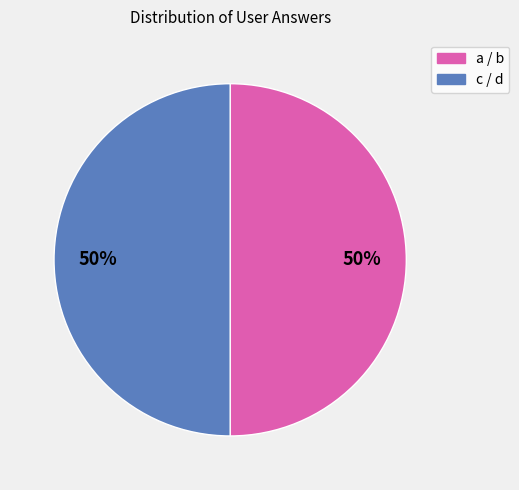

To the nearest percent, what is the average slice percentage?

50%